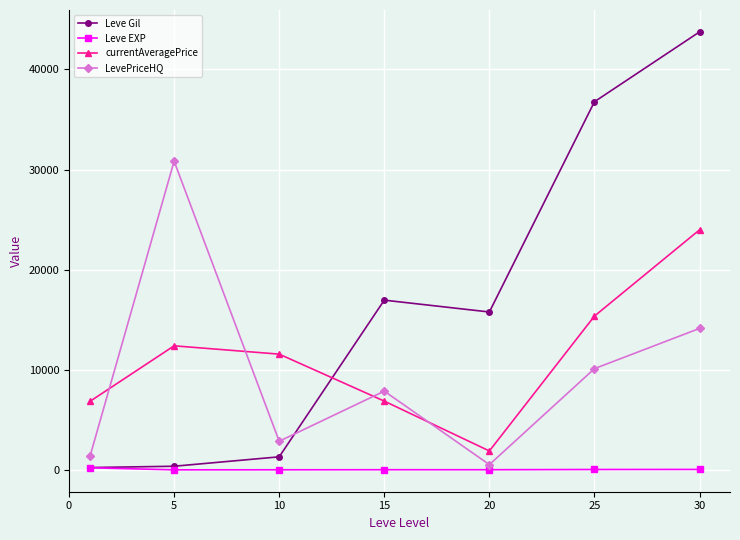

At how many categories does at least one series exceed 25628?

3